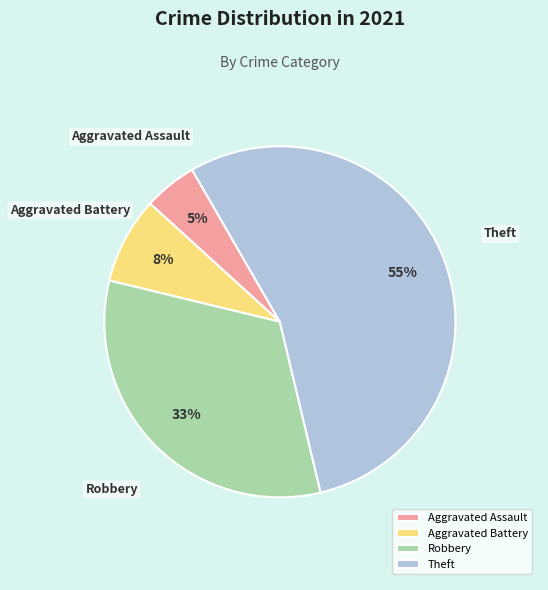

Is it true that Aggravated Assault is 15% of the pie?

False